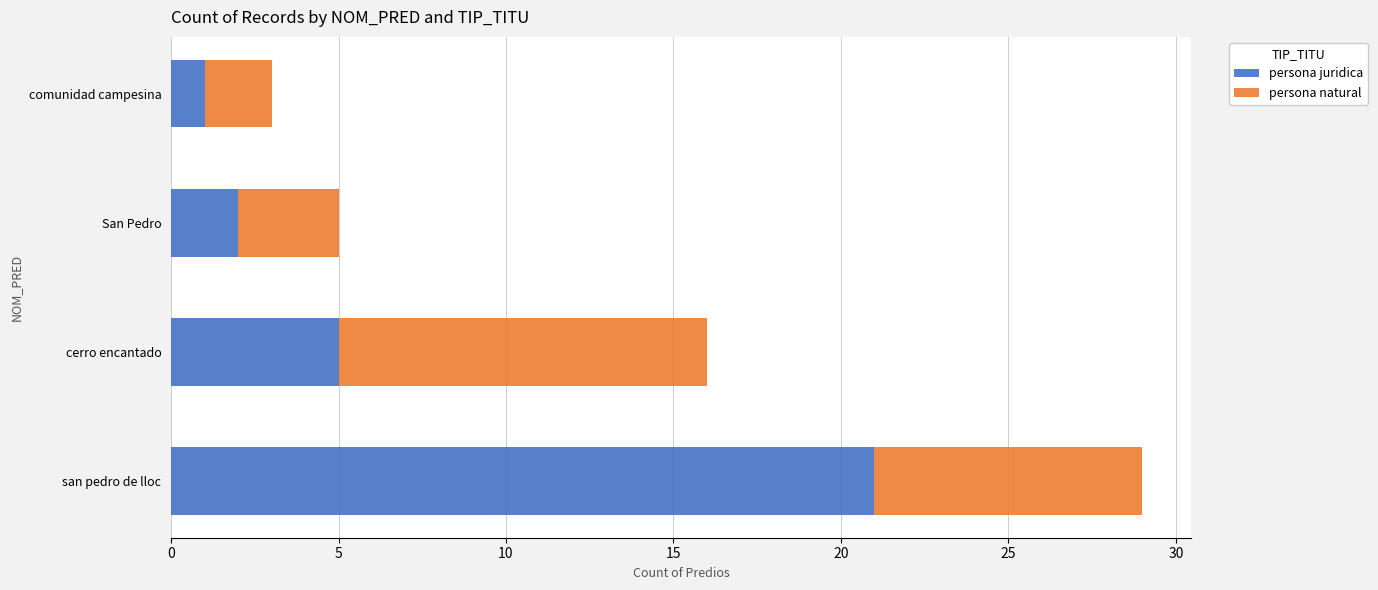

The value of persona juridica at San Pedro is 2. True or false?

True